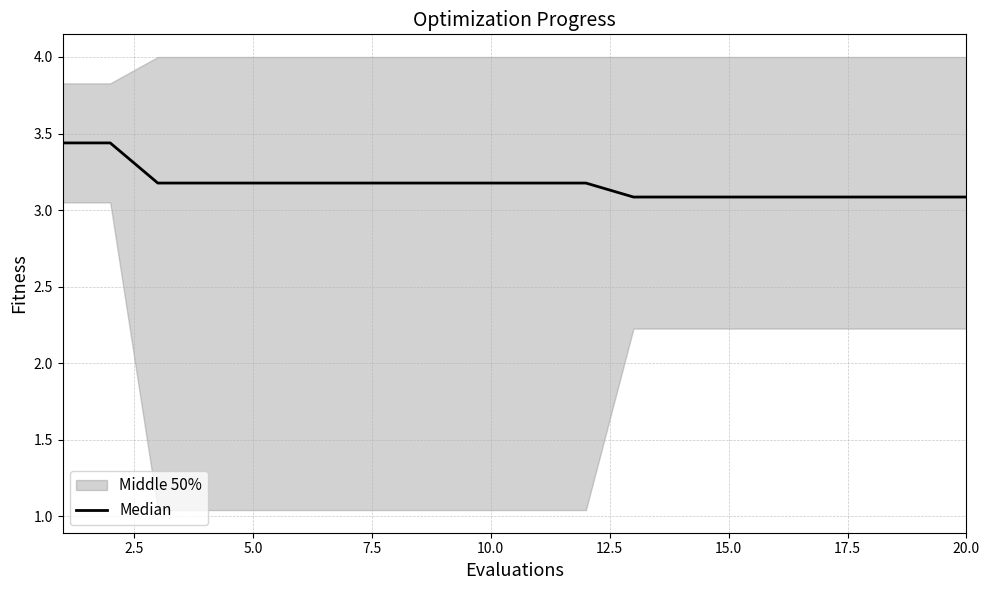

What is the difference between the maximum and minimum values?

0.4